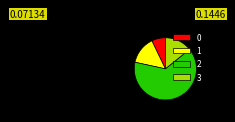

Do 1 and 2 together represent more than half of the pie?

Yes